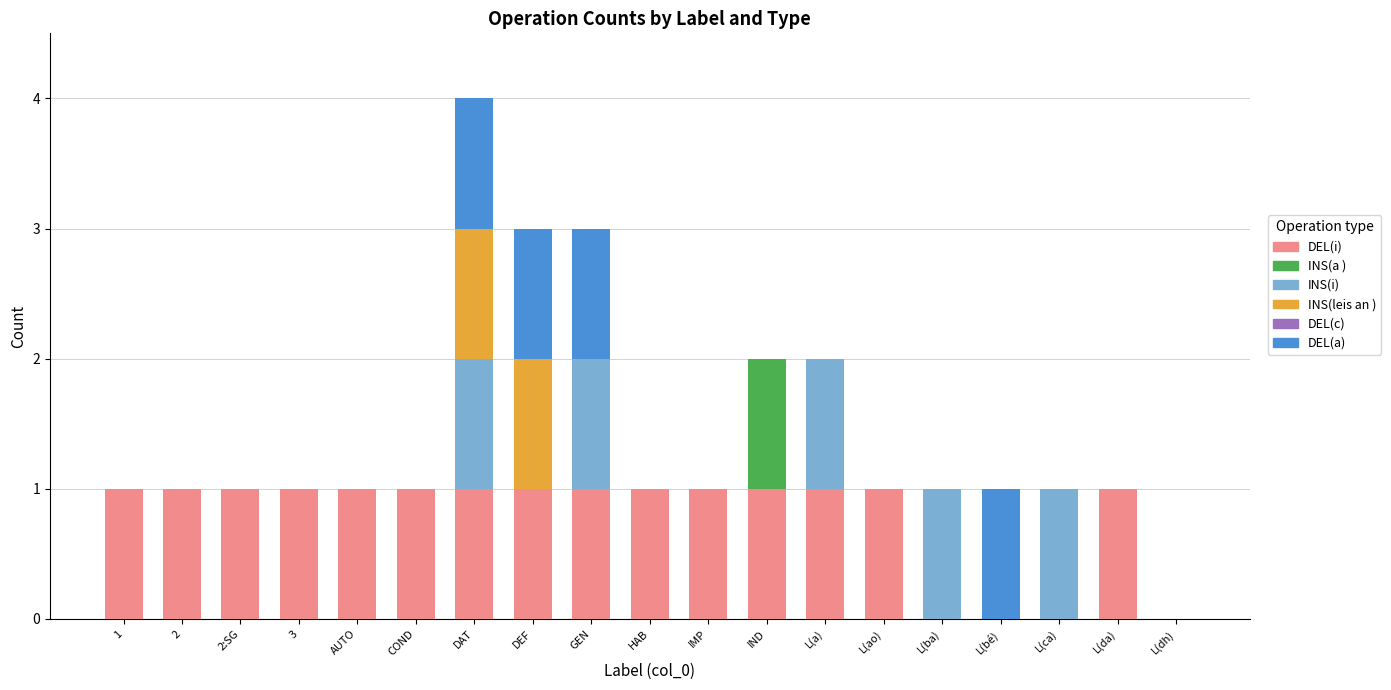

The value of DEL(i) at L(ca) is 0. True or false?

True